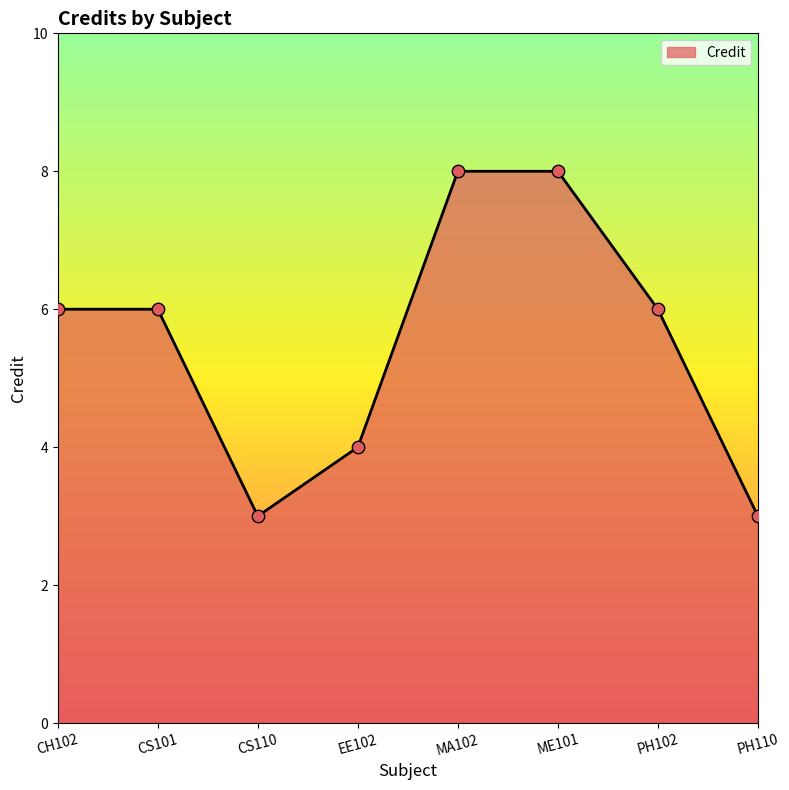

What is the change in value from EE102 to PH110?

-1